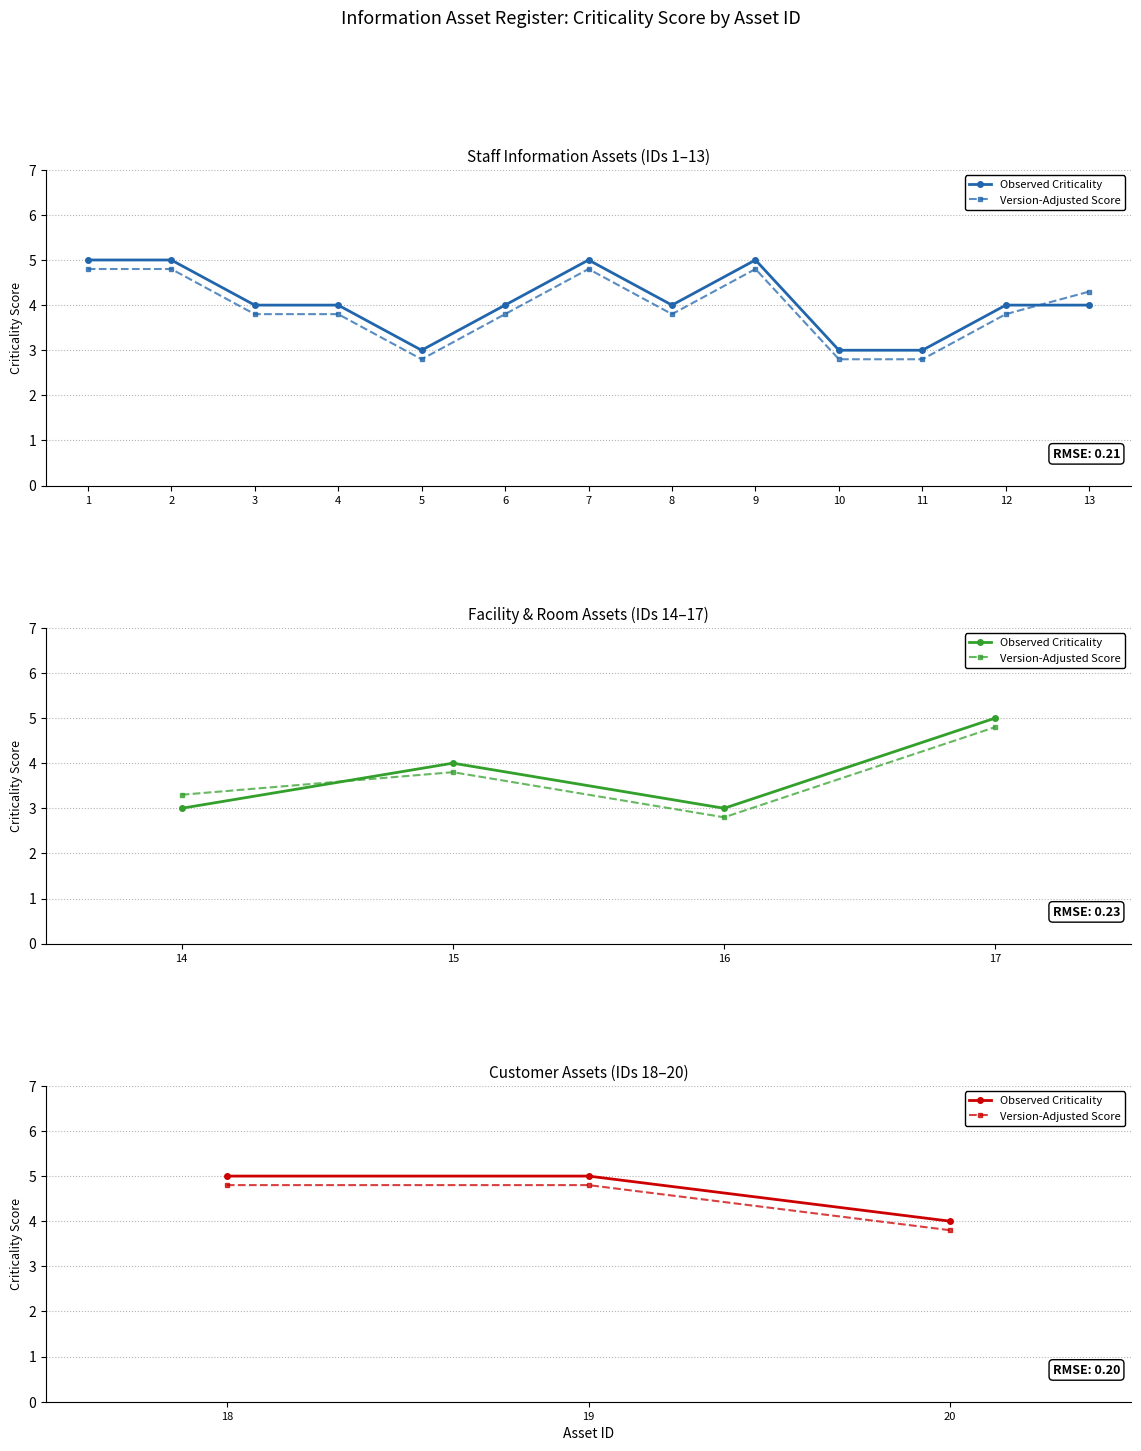

Which series has the largest total across all categories?

Observed Criticality